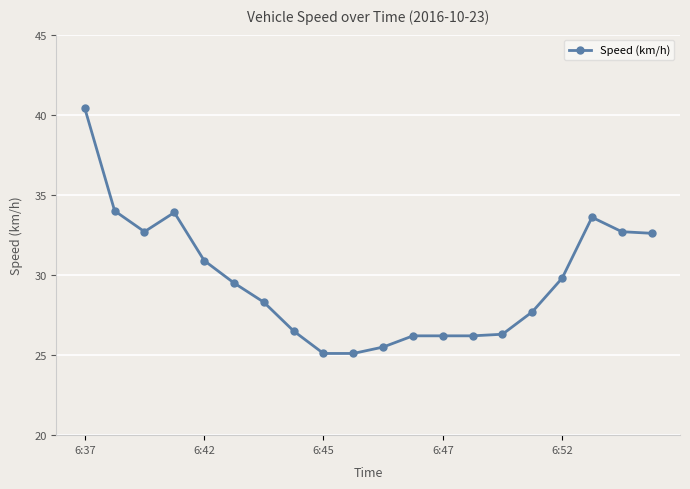

What is the greatest value displayed?

40.4